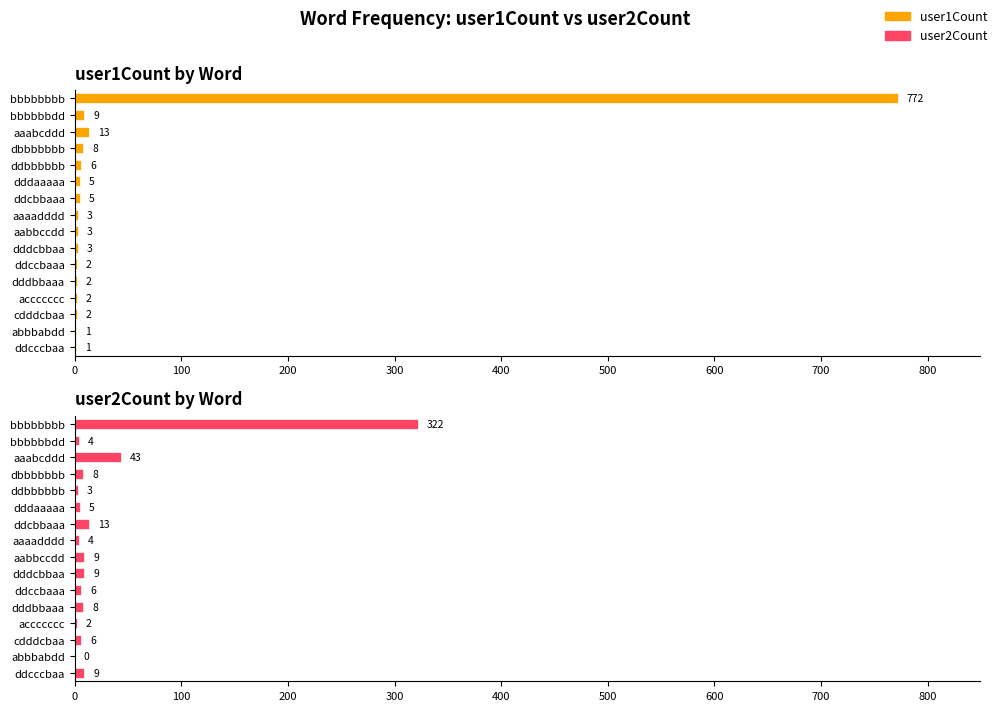

What is the value of the user2Count bar at the 4th from the left?

8